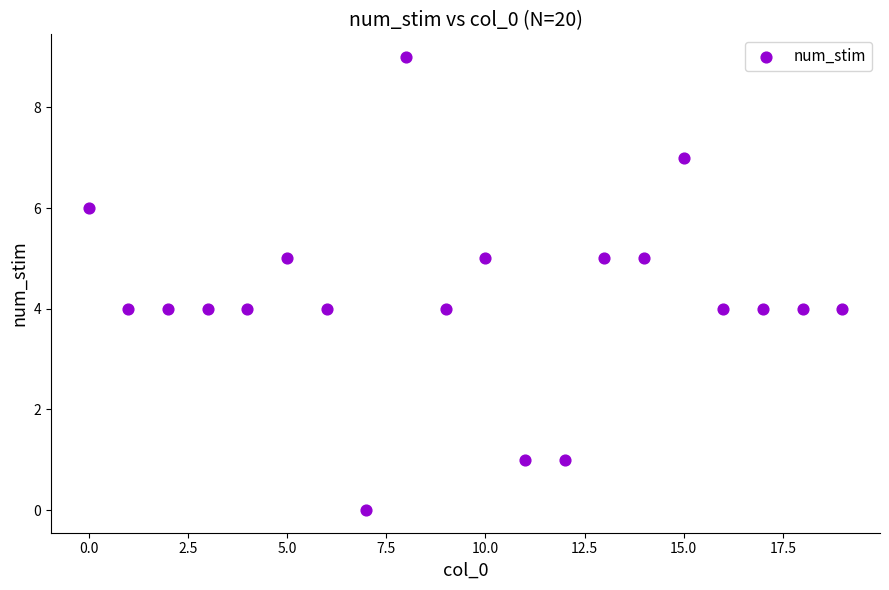

What is the range of Y values (max minus min)?

9